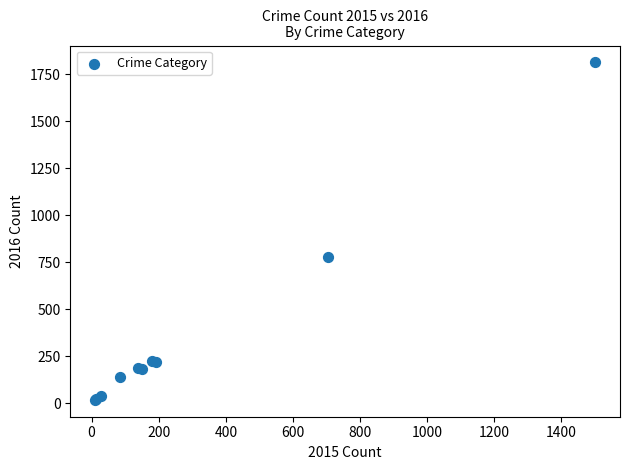

What Y value in the scatter plot is closest to 916?

778